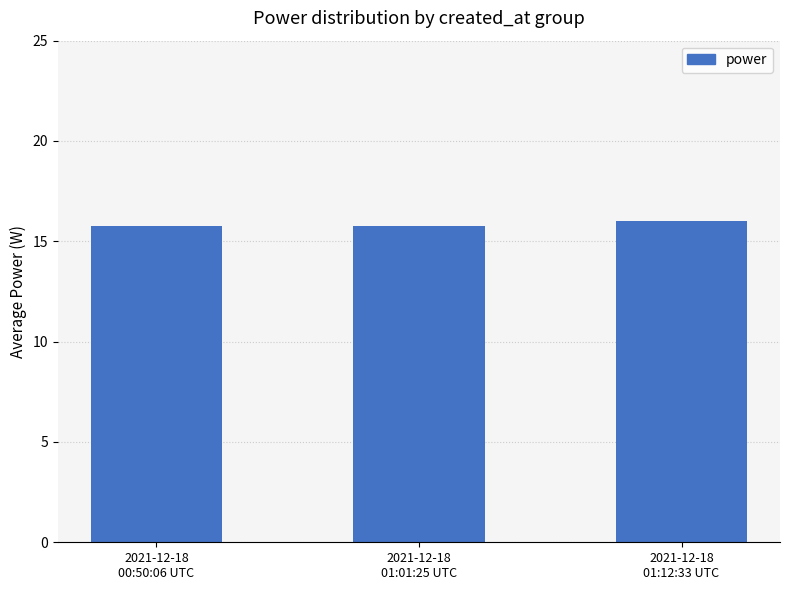

Is it true that the value at 2021-12-18
00:50:06 UTC is 21.0?

False